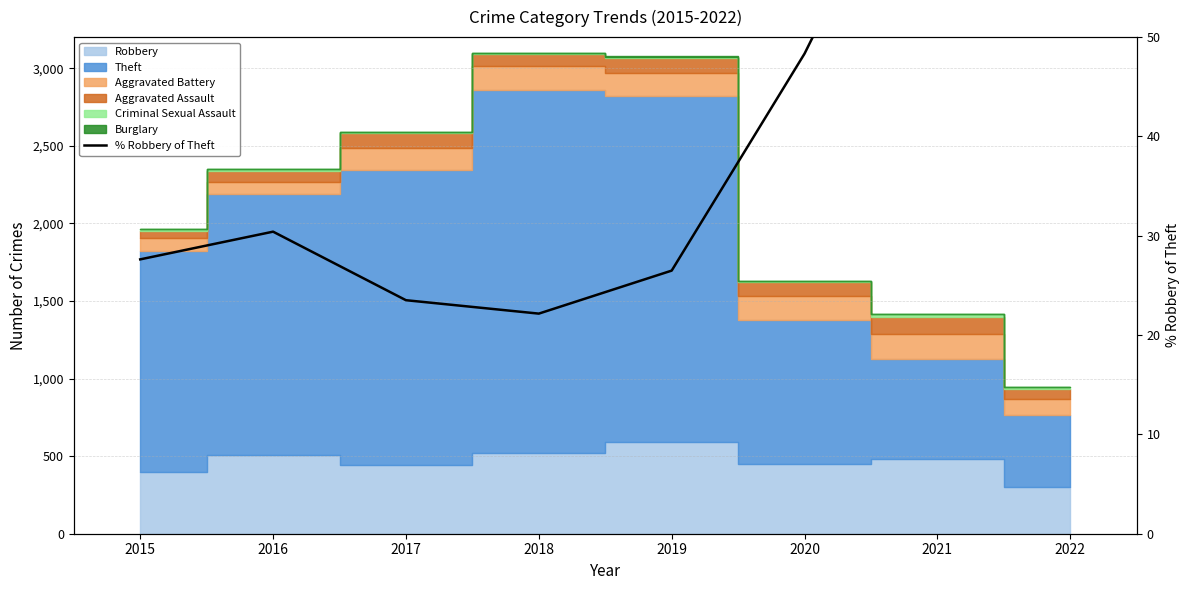

How many points are higher than both their immediate neighbors (excluding endpoints)?

2